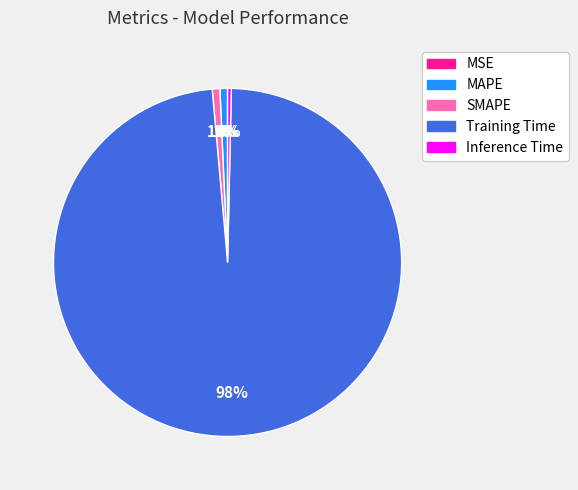

To the nearest percent, what is the difference between the largest and smallest slice percentages?

98%